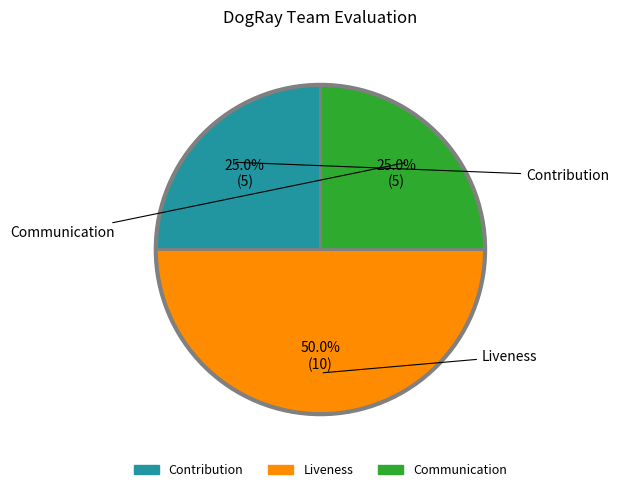

To the nearest percent, what portion does Contribution represent?

25%